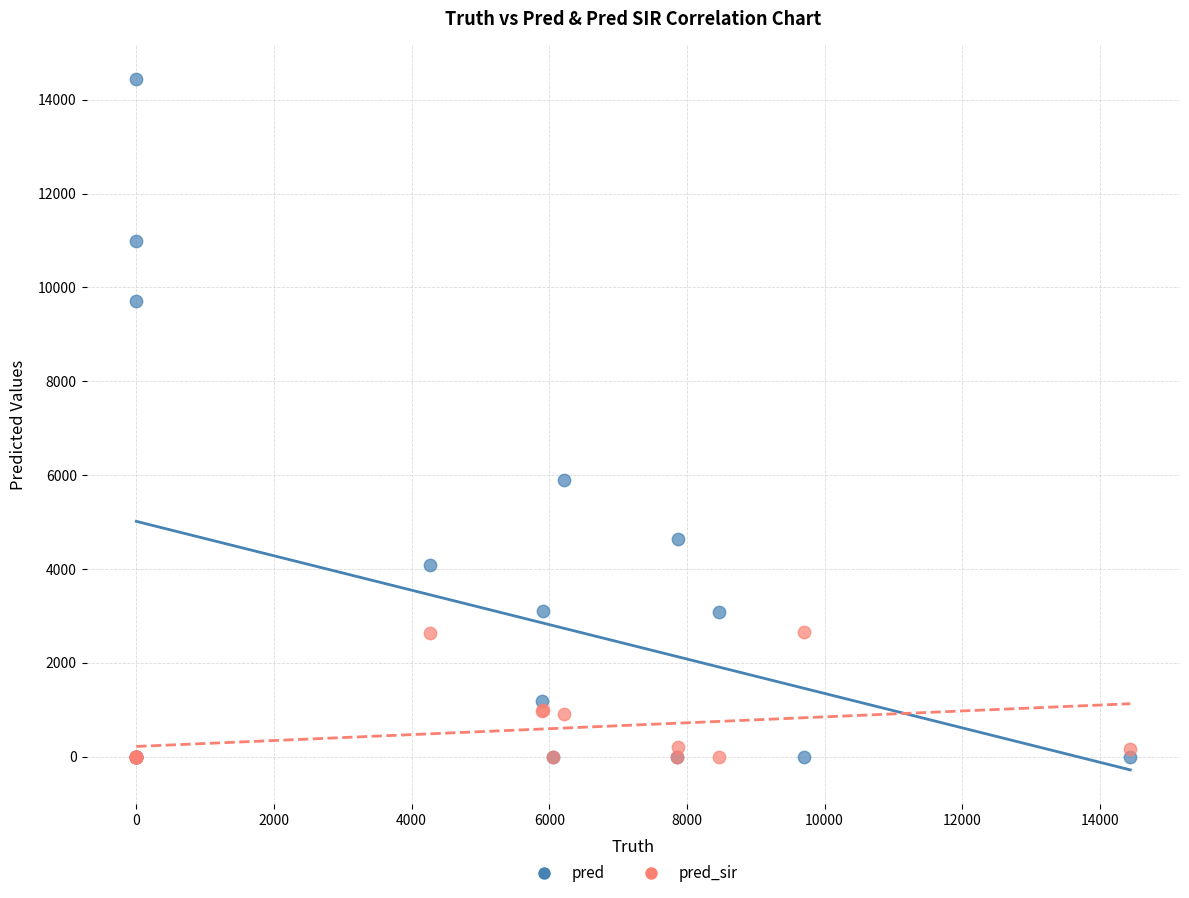

Across all series, what Y value is closest to 7220?

5895